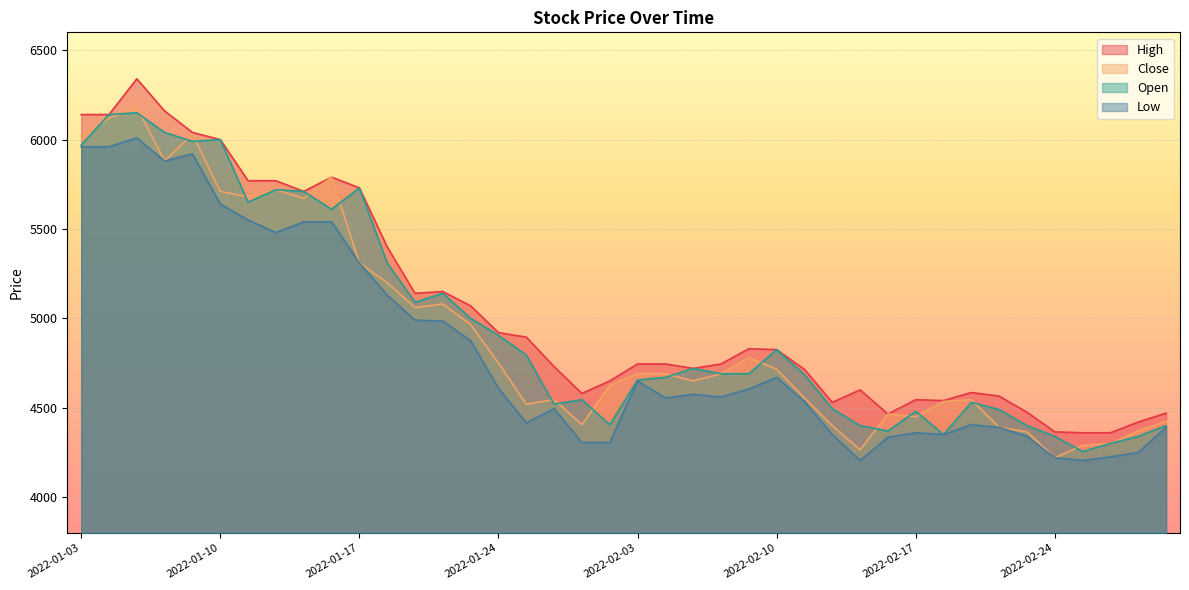

What is the difference between the second highest and minimum values in the Open series?

1885